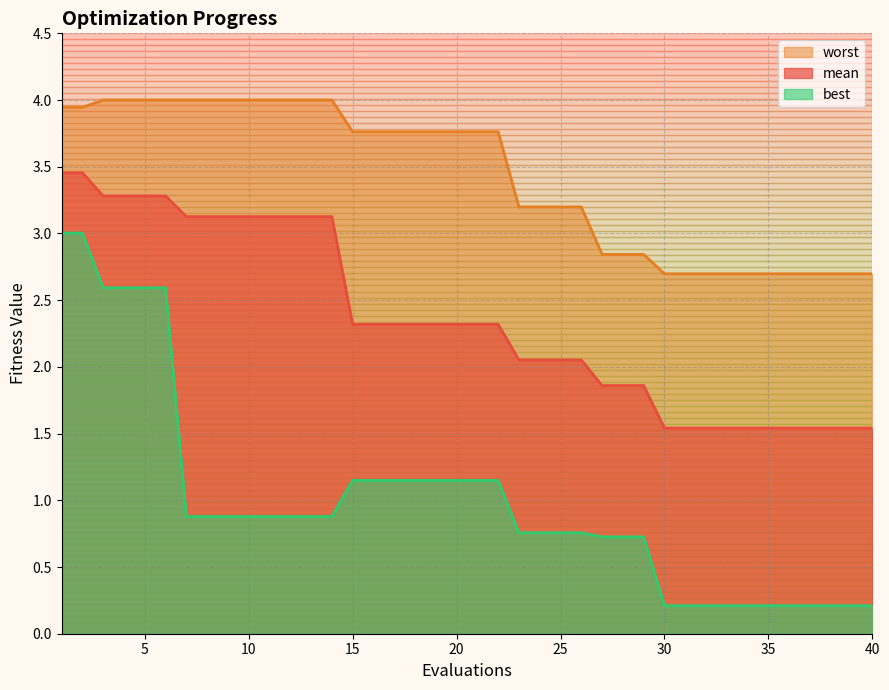

At which label is worst closest to 3?

27